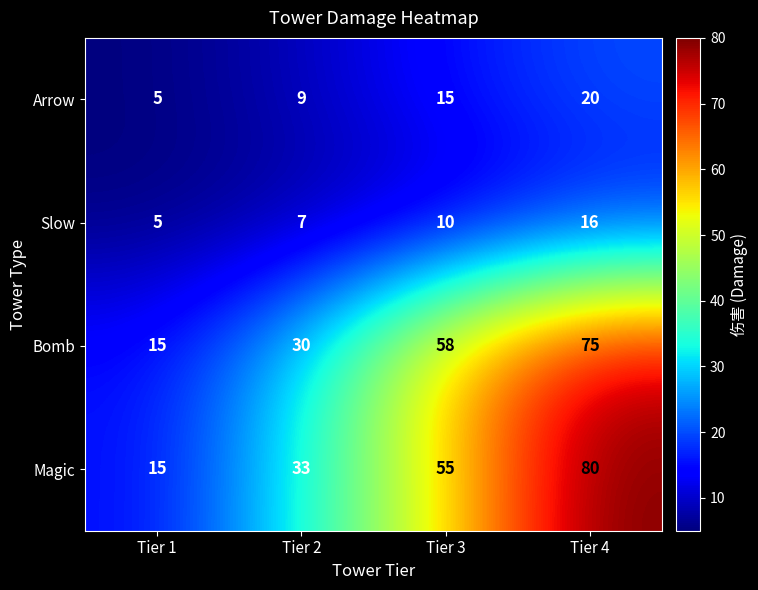

At how many categories does at least one series exceed 17?

3